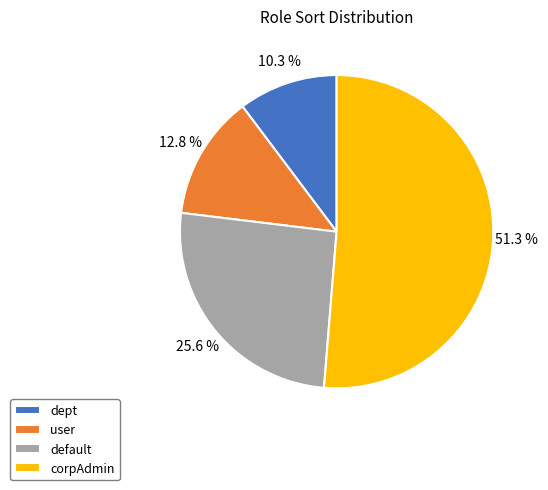

Between corpAdmin and dept, which is larger?

corpAdmin